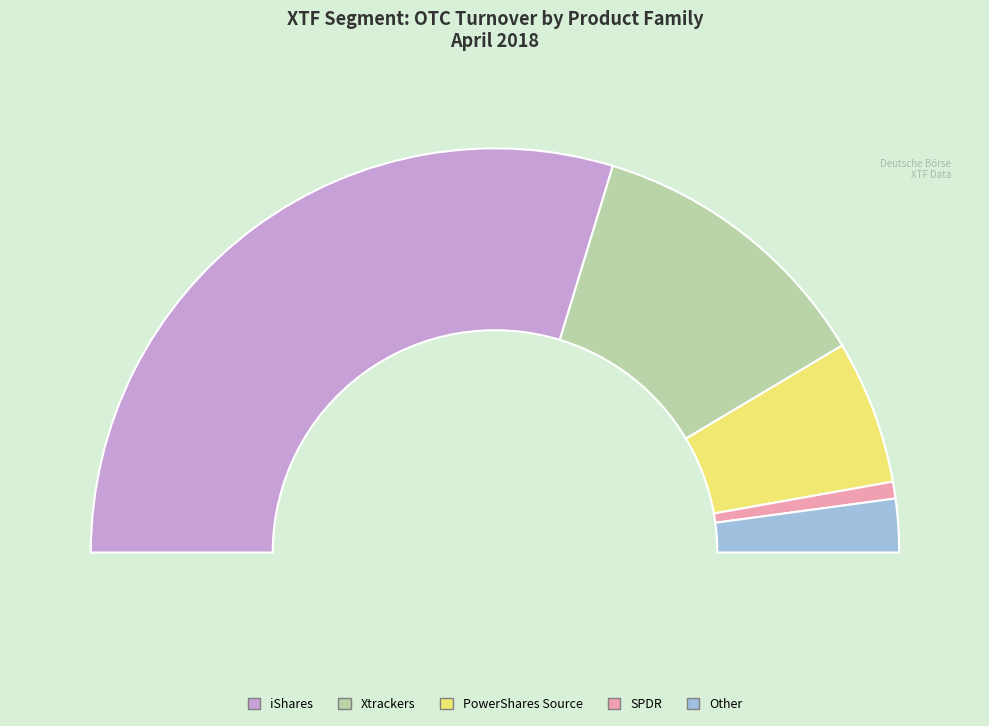

Do Amundi and Xtrackers together represent more than half of the pie?

No